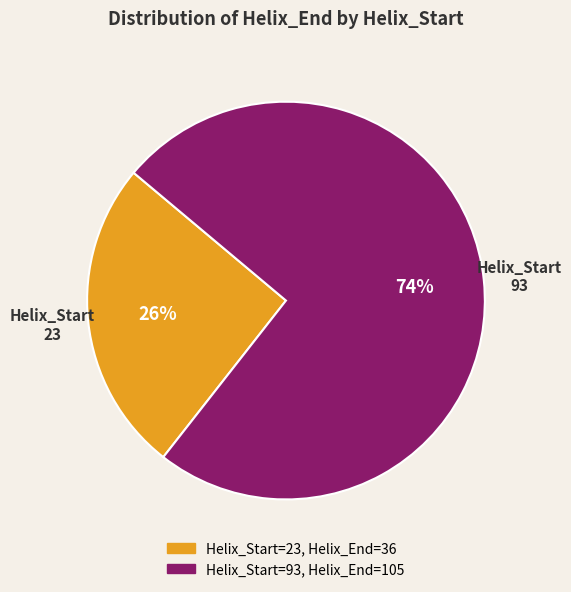

Is there a majority slice in this chart?

Yes